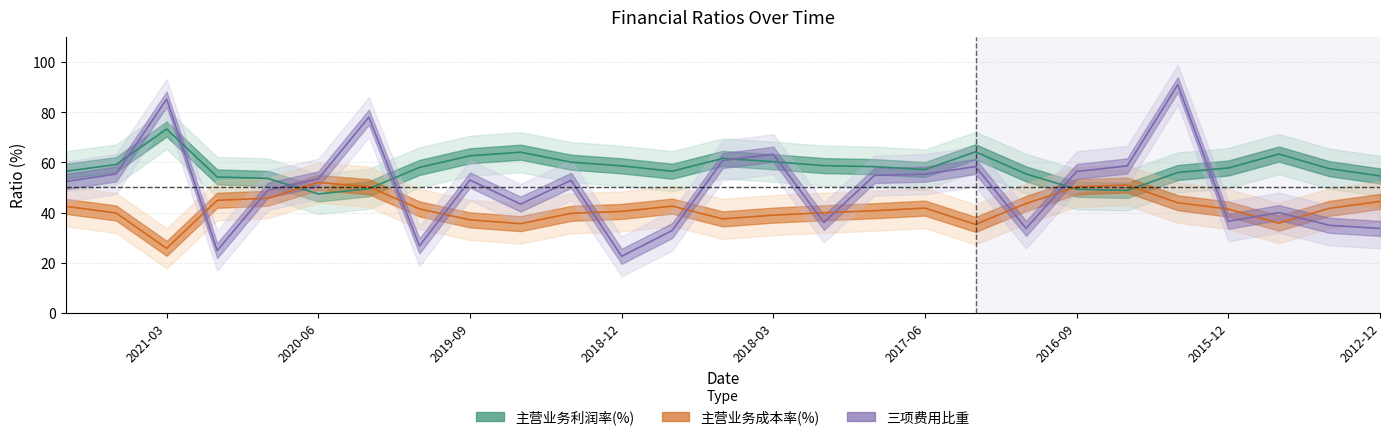

What position from the left is 2016-03?

23